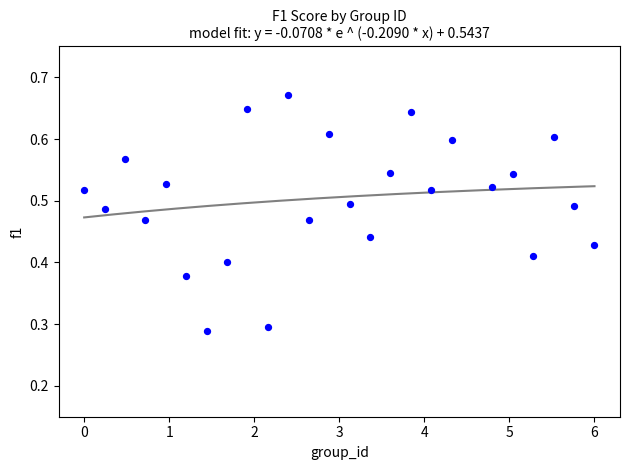

What is the range of X values (max minus min)?

6.0